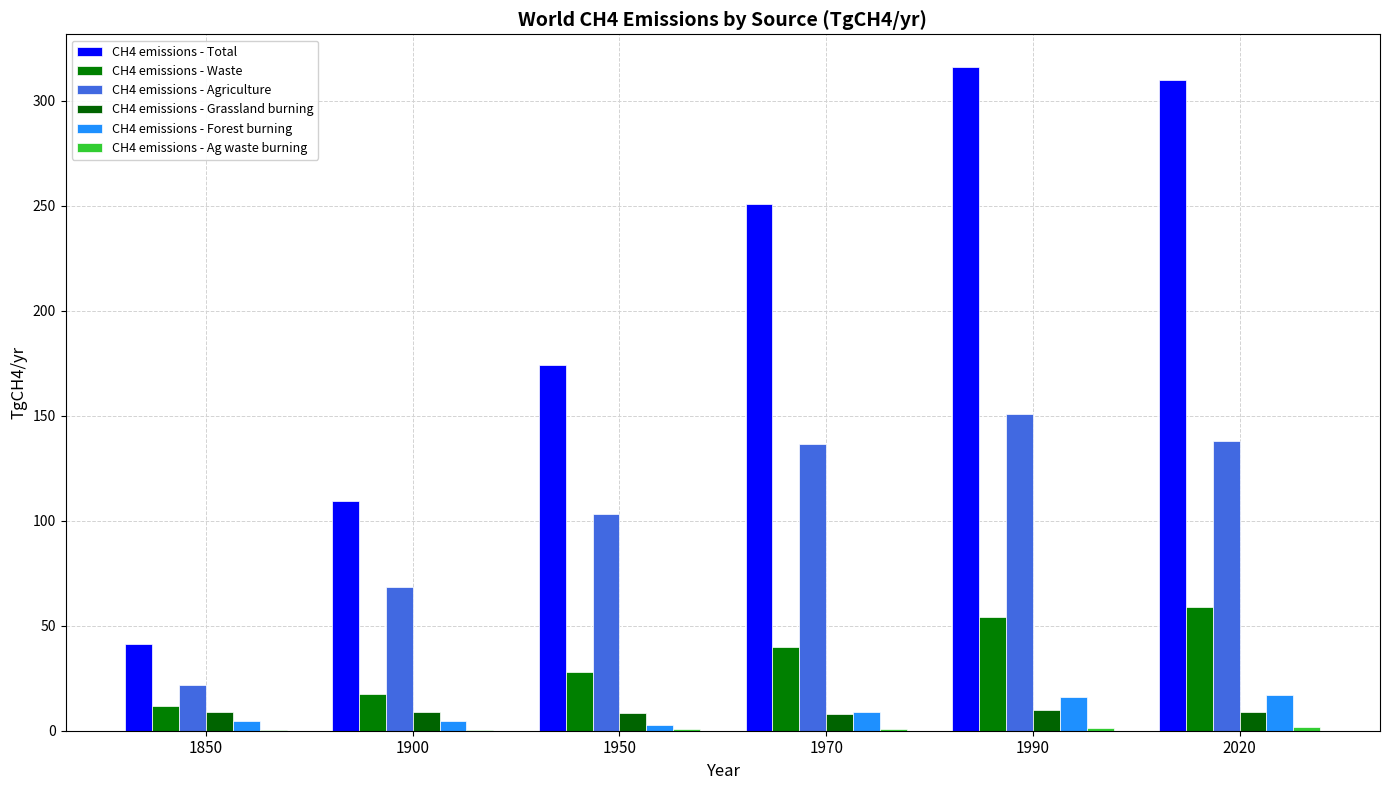

What is the value of the CH4 emissions - Agriculture bar at the 1st from the left?

21.7